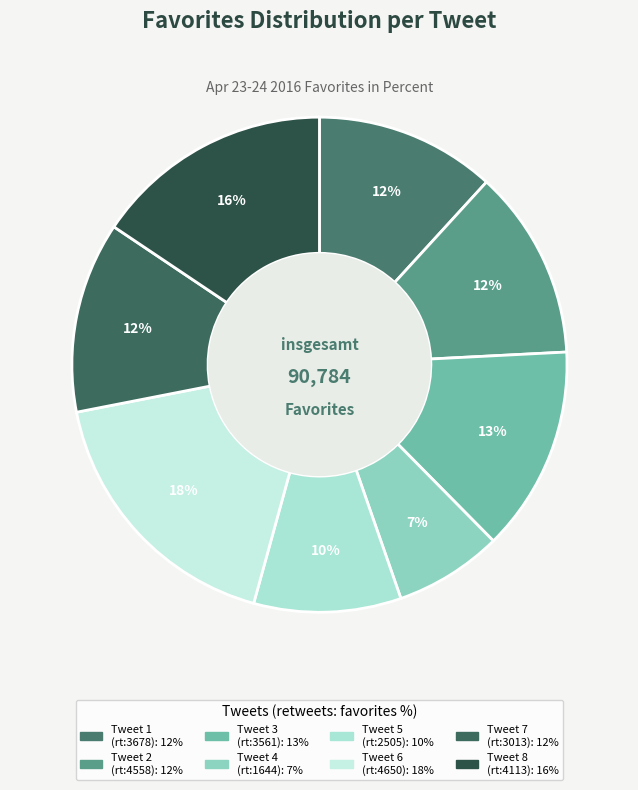

Which category has the smallest portion of the pie?

1644